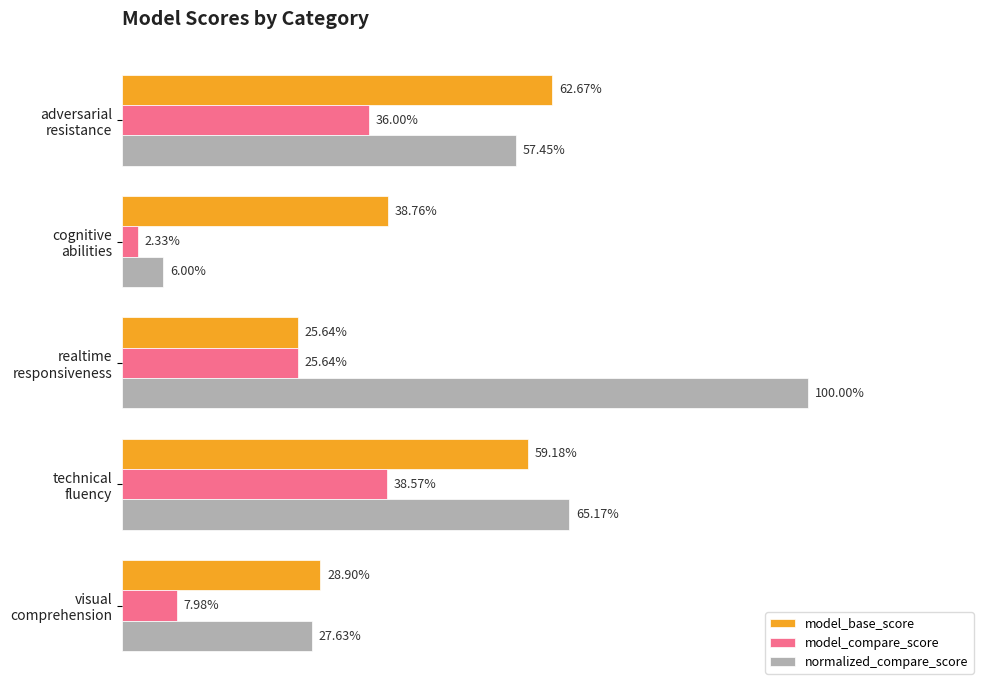

Which series has the largest range (max minus min)?

normalized_compare_score